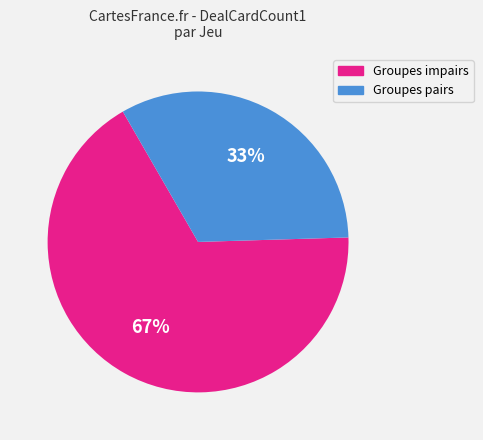

Is there any slice that represents more than half of the pie?

Yes